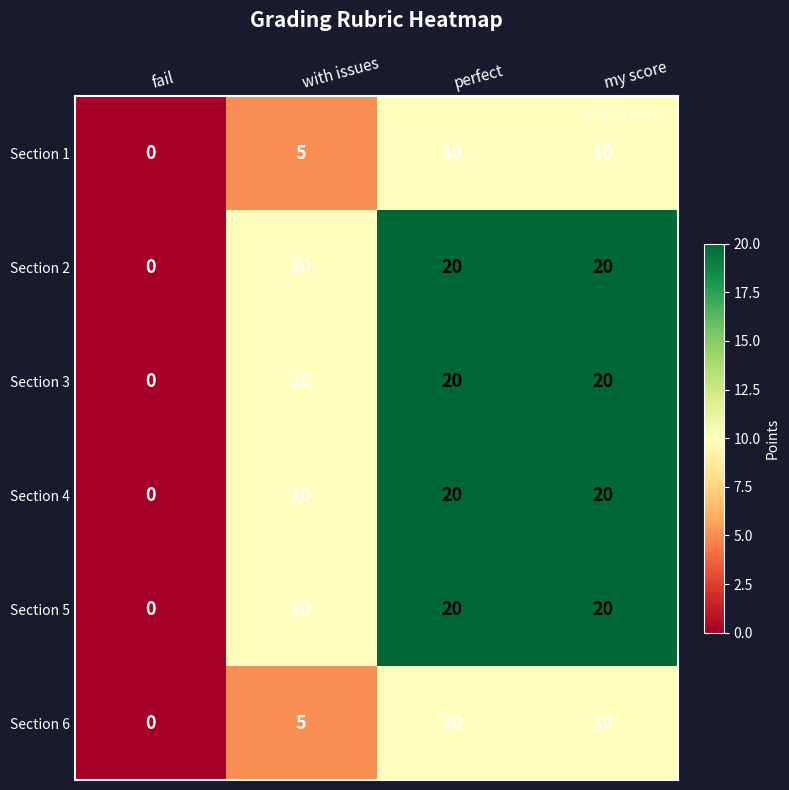

Reading left to right, transcribe all the data shown in this chart.

Section 1: 0	5	10	10
Section 2: 0	10	20	20
Section 3: 0	10	20	20
Section 4: 0	10	20	20
Section 5: 0	10	20	20
Section 6: 0	5	10	10